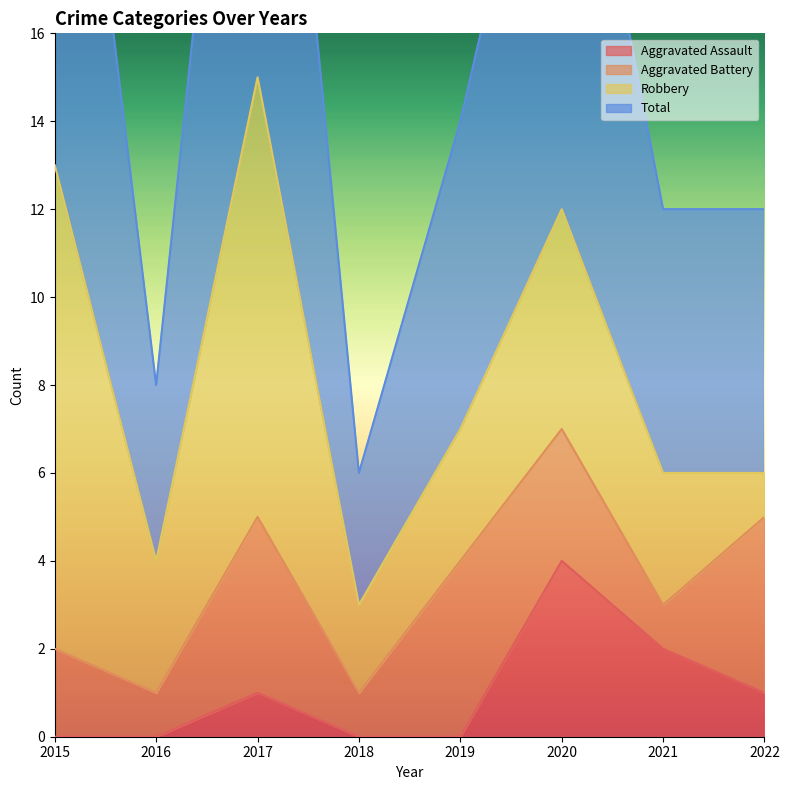

Reading left to right, extract all data points from this chart.

Aggravated Assault: 0	0	1	0	0	4	2	1
Total: 27	8	30	6	14	24	12	12